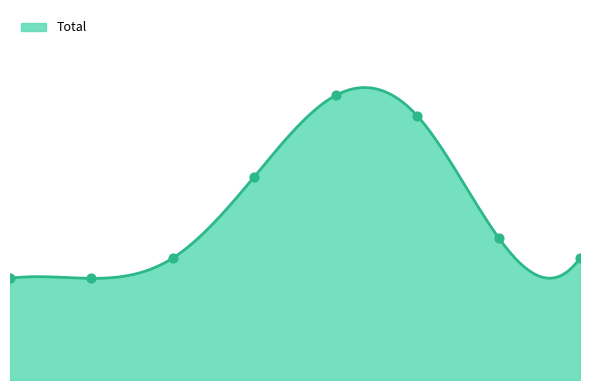

Which has a higher value, 2020 or 2017?

2020